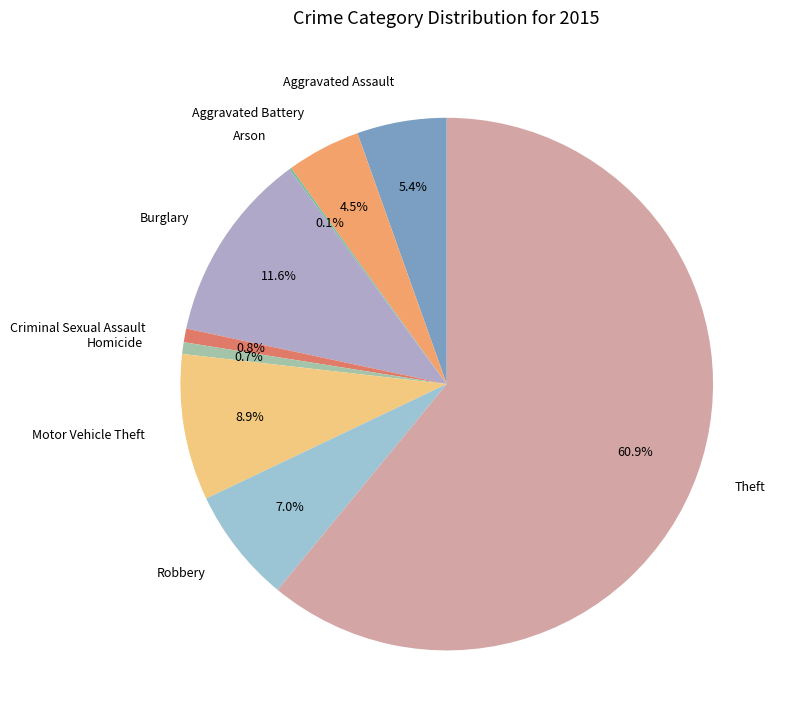

The Motor Vehicle Theft slice represents 17% of the pie. True or false?

False